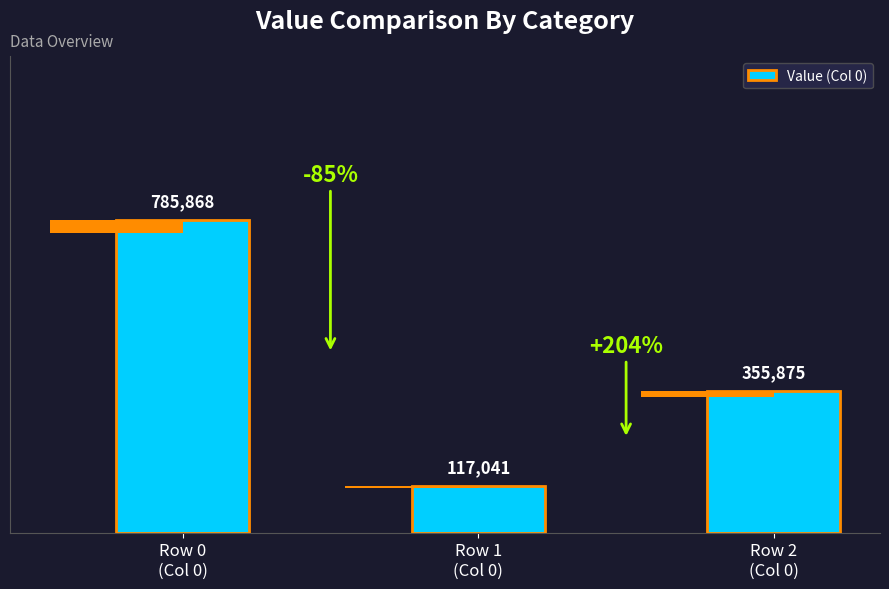

Between Row 0
(Col 0) and Row 2
(Col 0), which is larger?

Row 0
(Col 0)